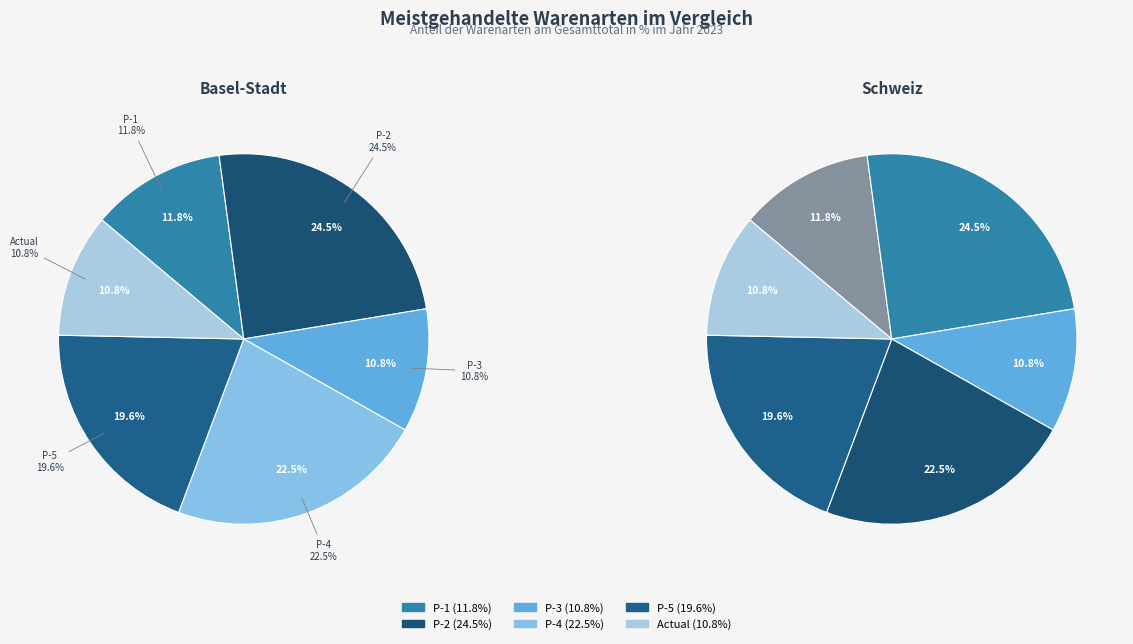

Approximately how many times larger is the value at P-2 compared to Actual?

2.3